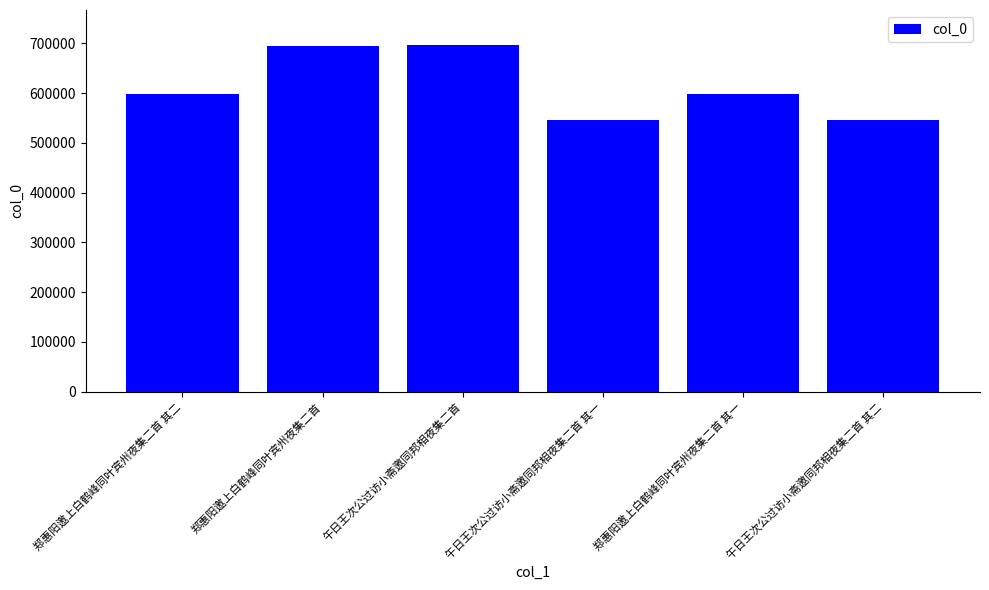

Is it true that the value at 郑惠阳邀上白鹤峰同叶宾州夜集二首 is 695075?

True